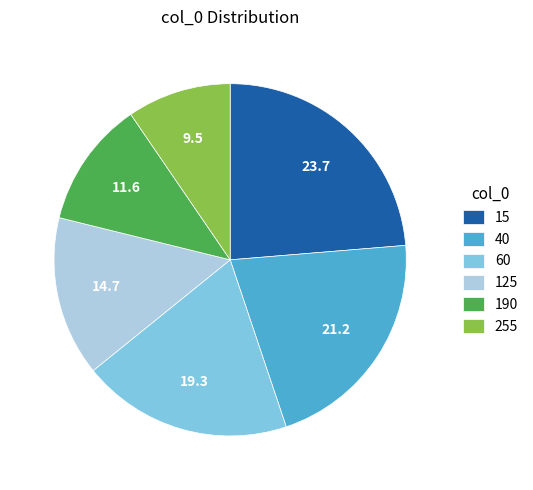

Count the number of slices in the pie.

6